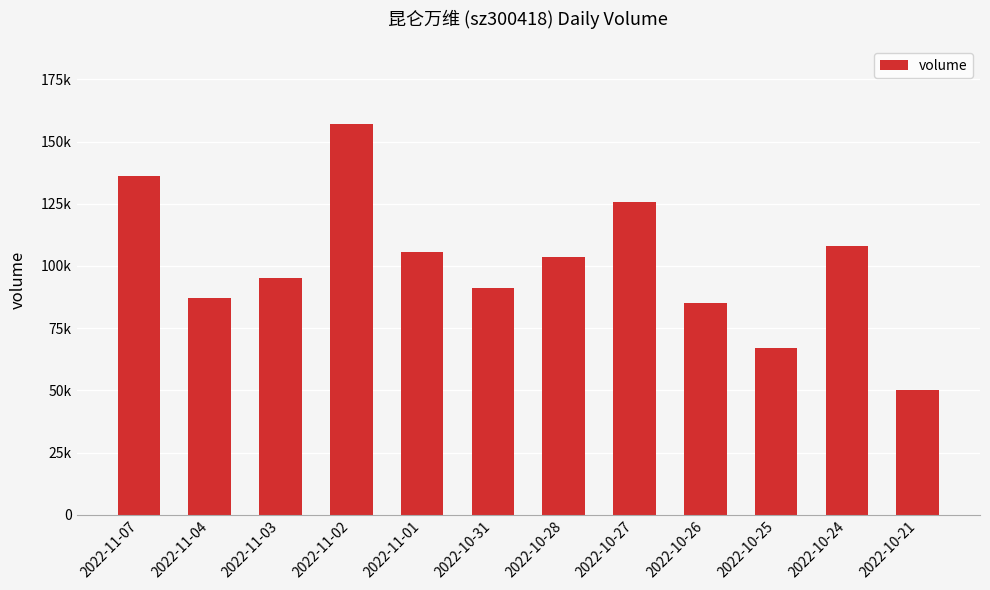

What is the minimum value shown in the chart?

50037